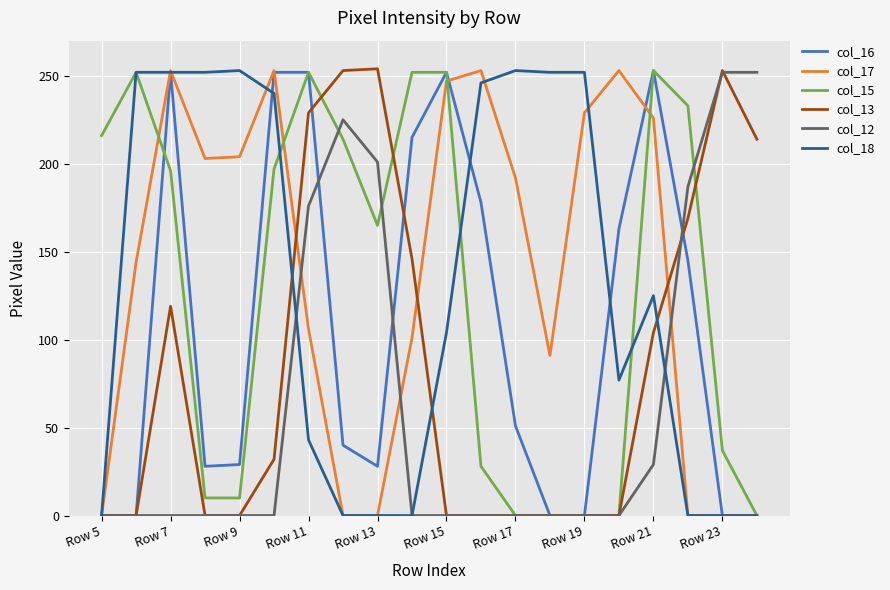

Which series has the largest total across all categories?

col_17